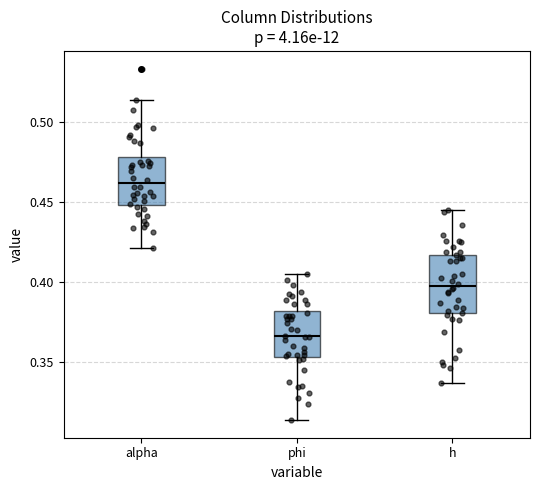

Which box is the tallest, from its lower edge to its upper edge?

h